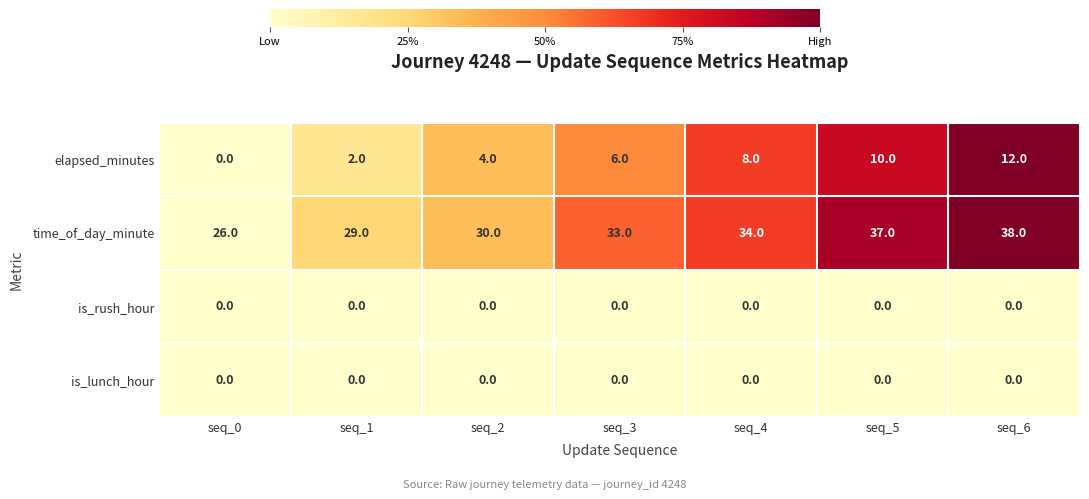

At which category does the chart reach its peak across all series?

seq_6